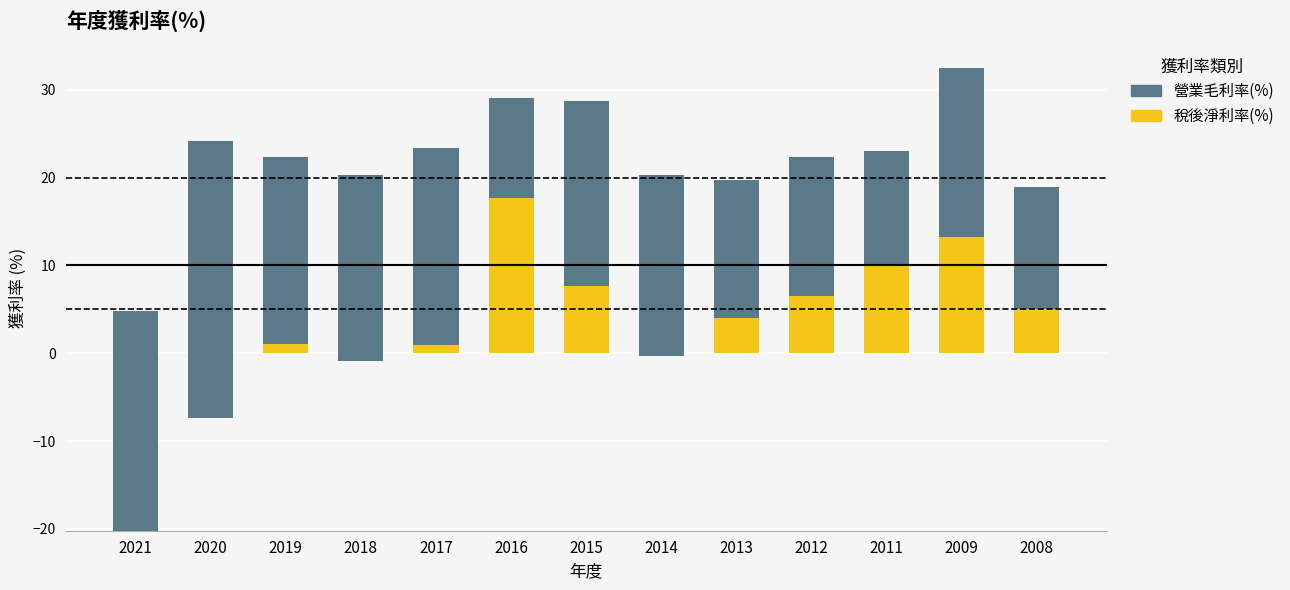

Which series has the largest total across all categories?

營業毛利率(%)